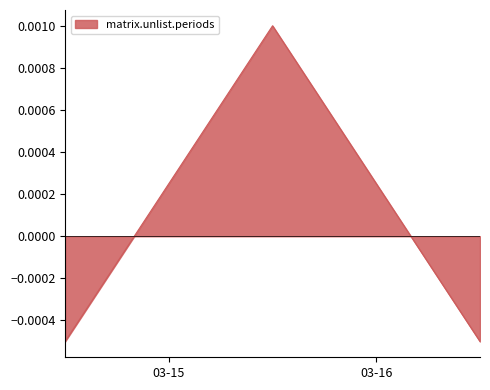

Rank the categories by value from lowest to highest.

2020-03-14 12:00:00, 2020-03-16 12:00:00, 2020-03-15 12:00:00